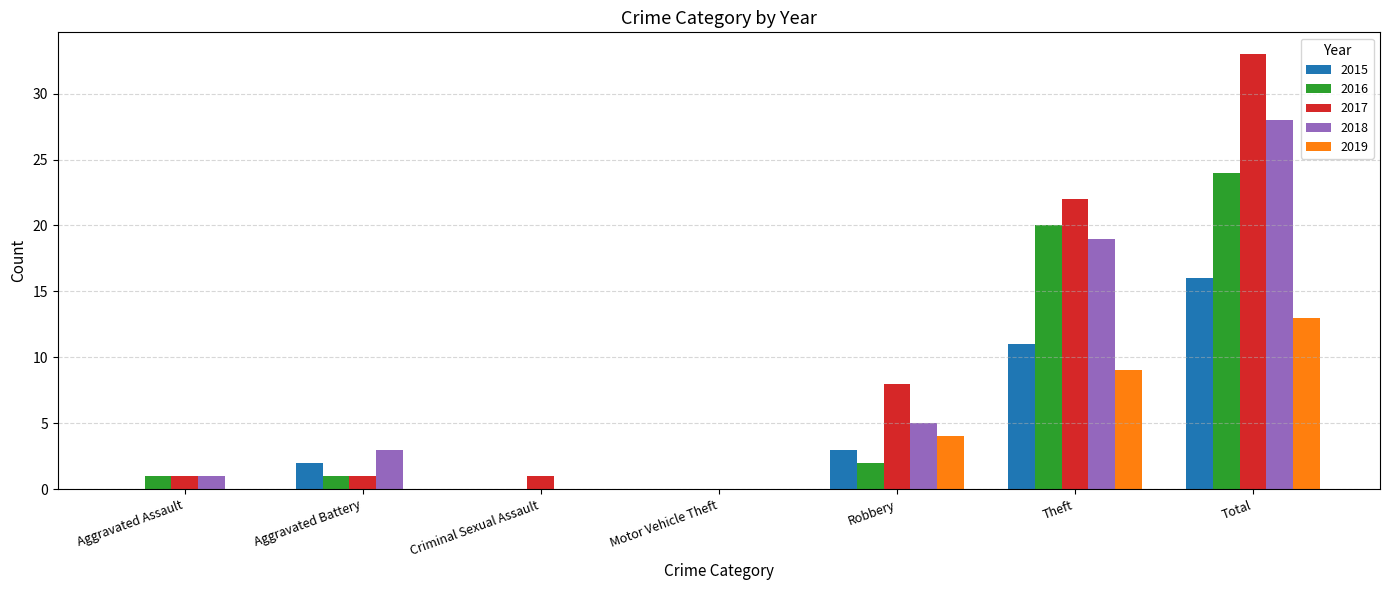

Count the number of data series in this chart.

5